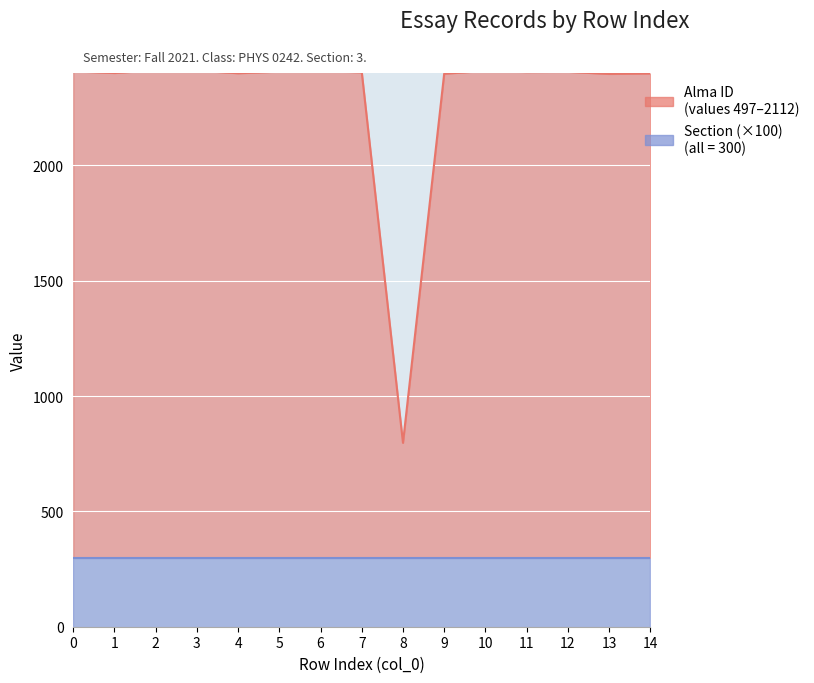

True or false: the data has more than 0 interior local peaks.

True